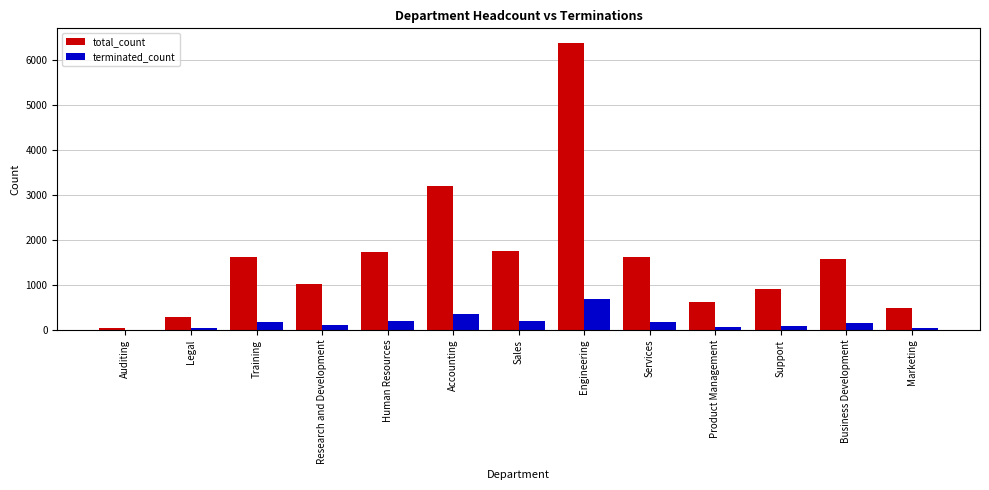

Between Accounting and Engineering, which series saw the biggest shift?

total_count